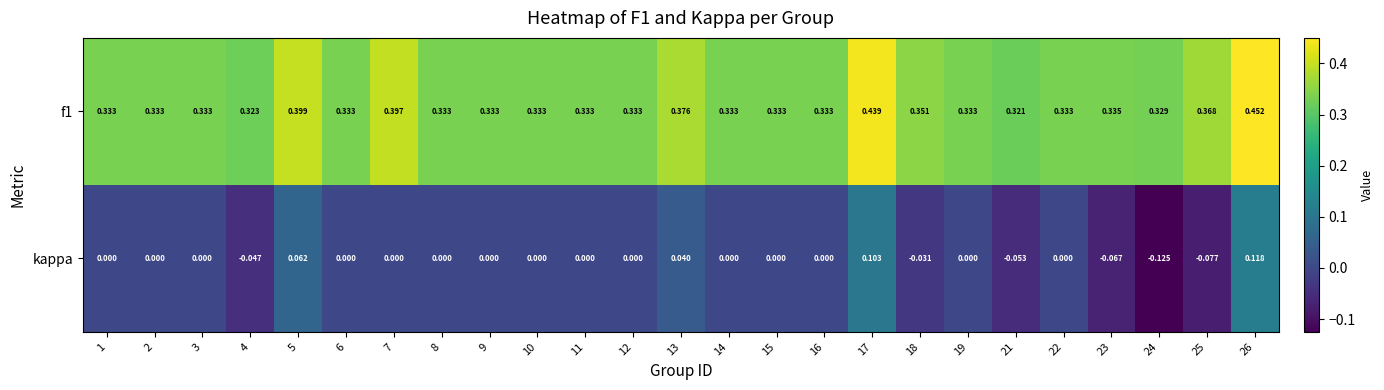

Is the value of kappa at 9 greater than the value of f1 at 23?

No